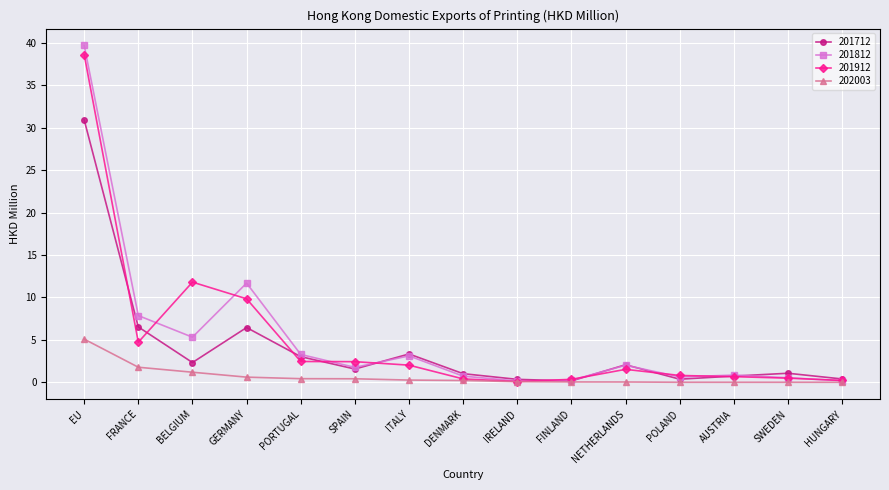

True or false: 201712 has more than 0 interior local peaks.

True